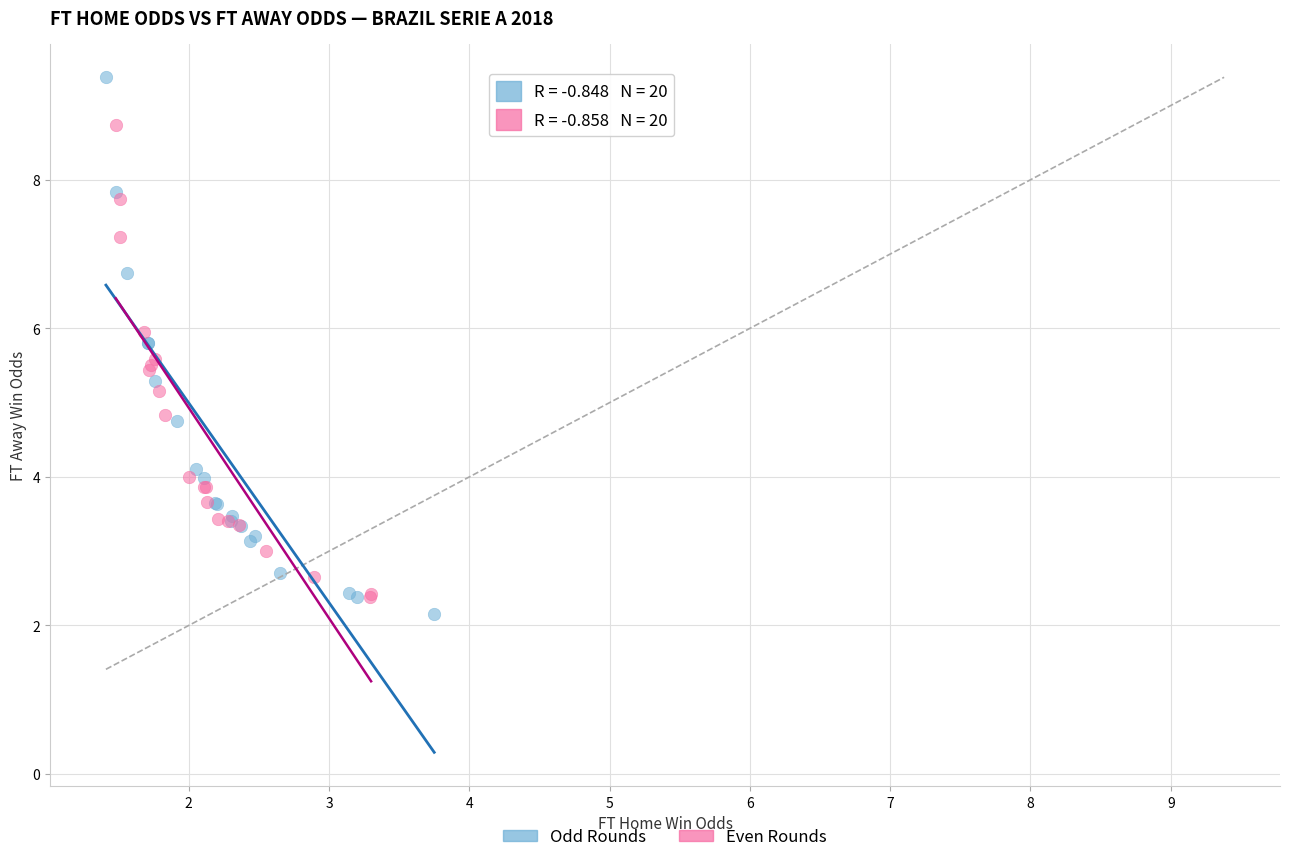

Which series contains the highest Y value?

Odd Rounds